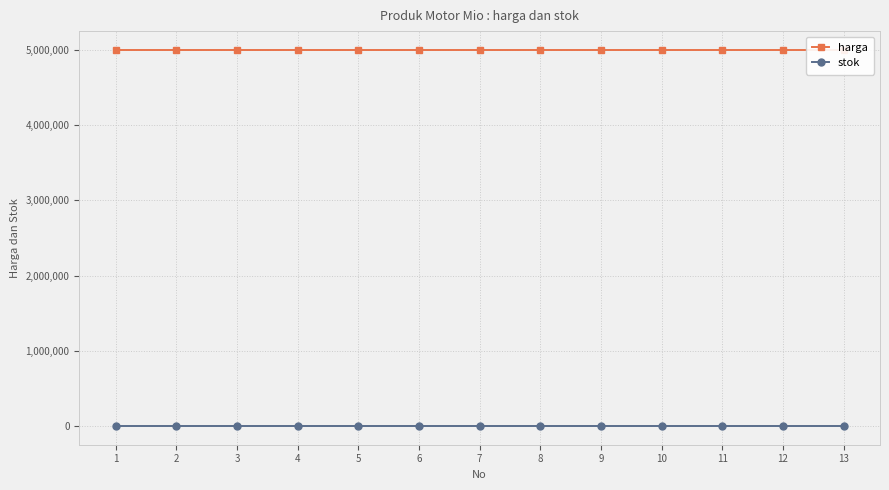

List the labels in order of stok value, smallest first.

1, 2, 3, 4, 5, 6, 7, 8, 9, 10, 11, 12, 13